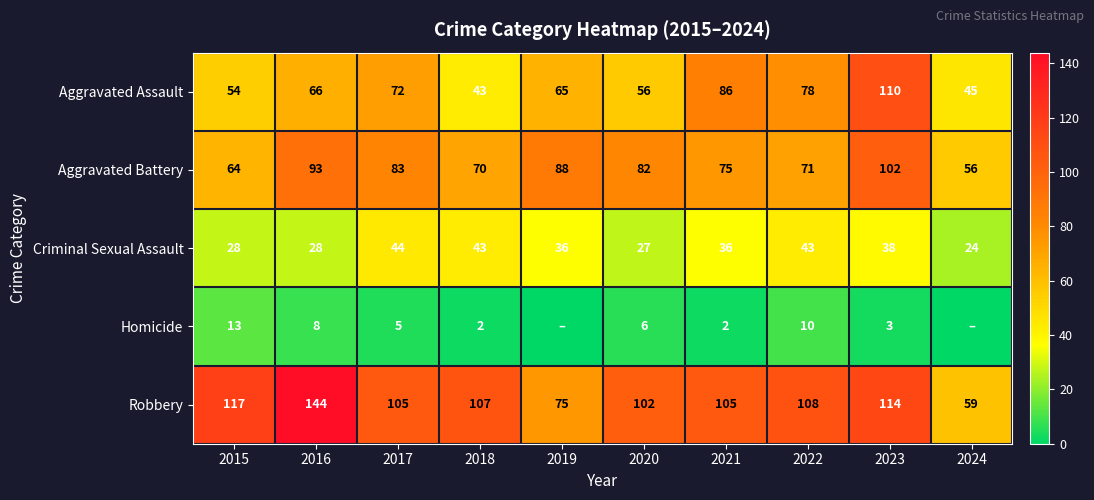

What is the total value across all series at 2022?

310